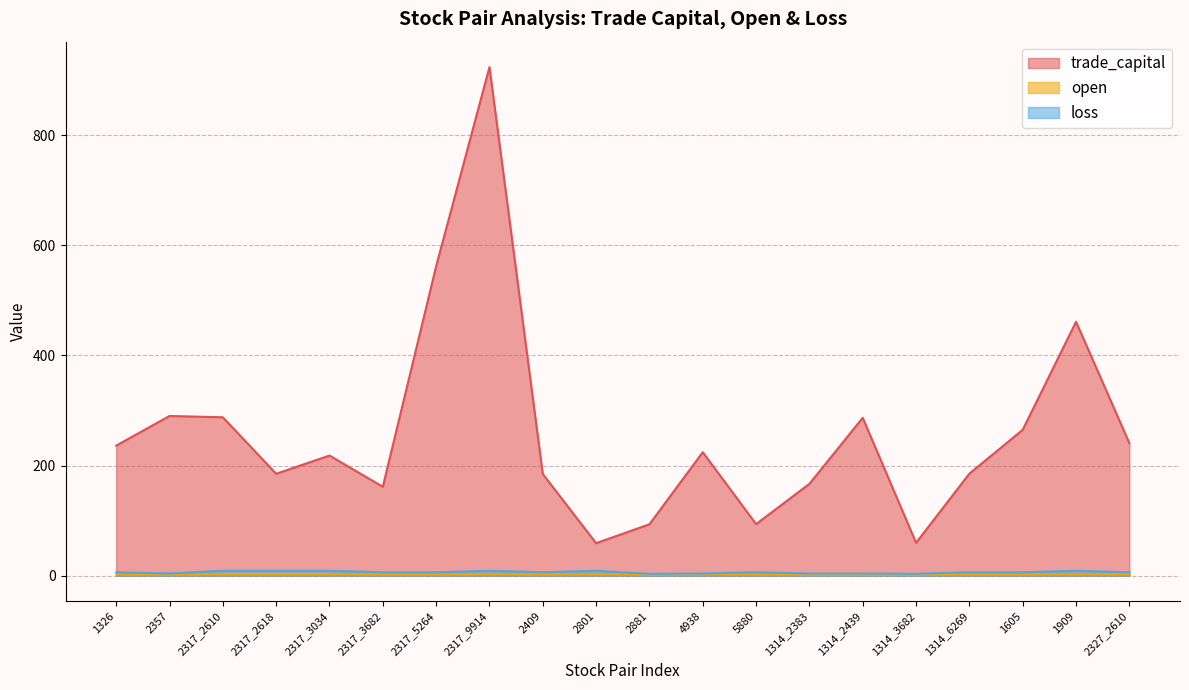

Between 1314_2383 and 1605, which series saw the biggest shift?

trade_capital